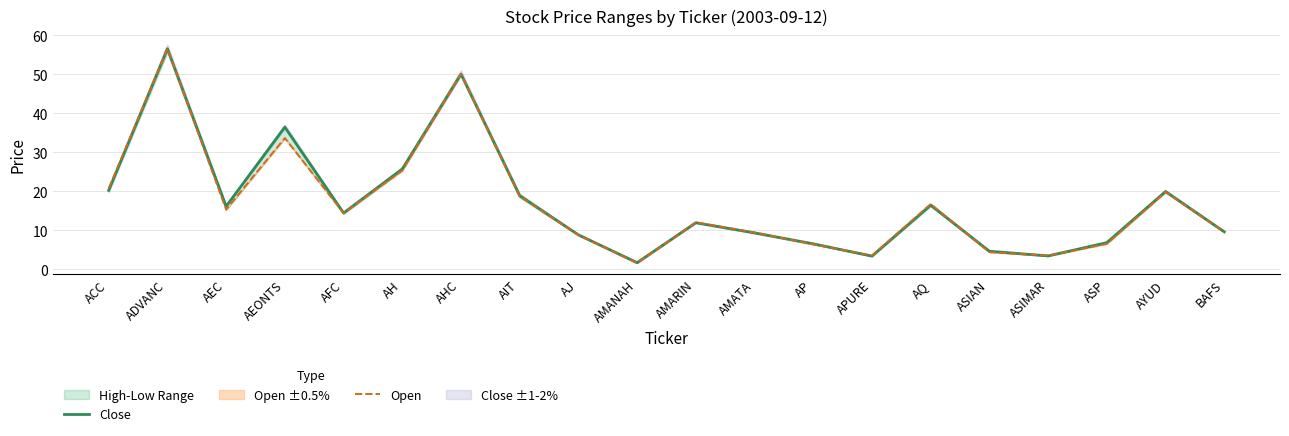

What is the spread (max minus min) of values at AMANAH?

0.1